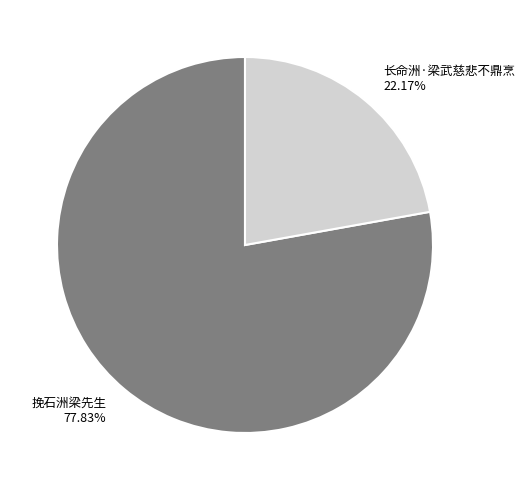

How many slices are in this pie chart?

2